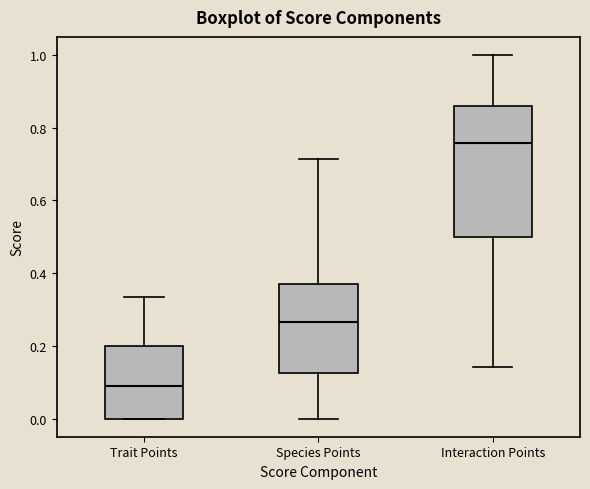

Where does the lower whisker of the box for Interaction Points end on the y-axis? The values are not printed on the chart, so give them approximately, as read against the axis.

0.14